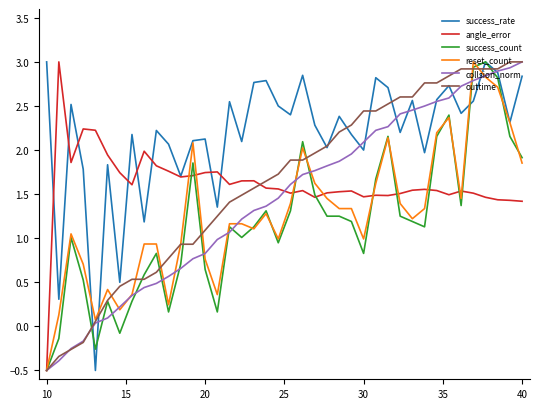

Does the chart have visible grid lines?

No